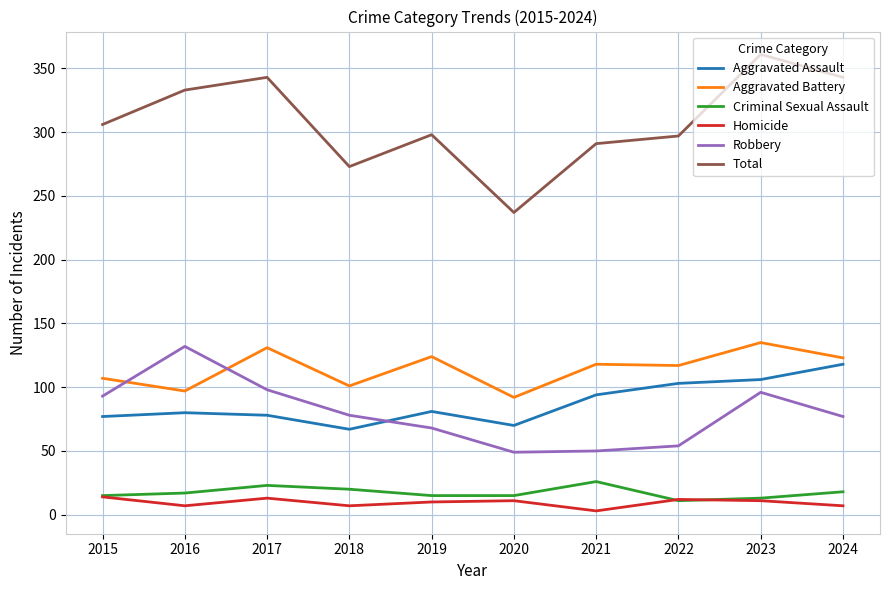

Rank the series at 2021 from lowest to highest value.

Homicide, Criminal Sexual Assault, Robbery, Aggravated Assault, Aggravated Battery, Total